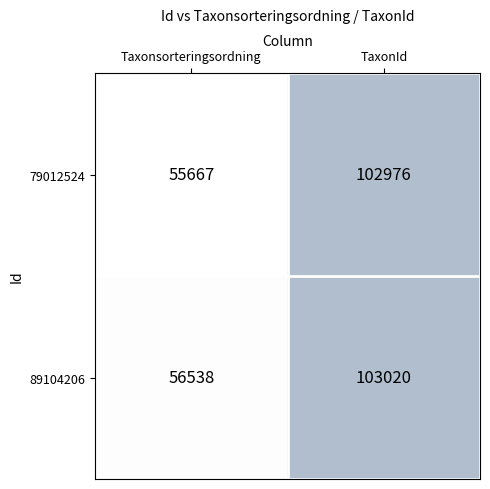

Count the number of categories in the chart.

2